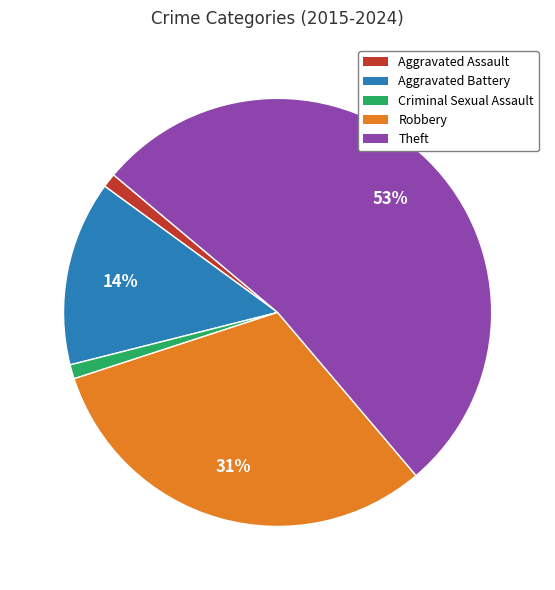

To the nearest percent, what is the difference between the largest and smallest slice percentages?

52%